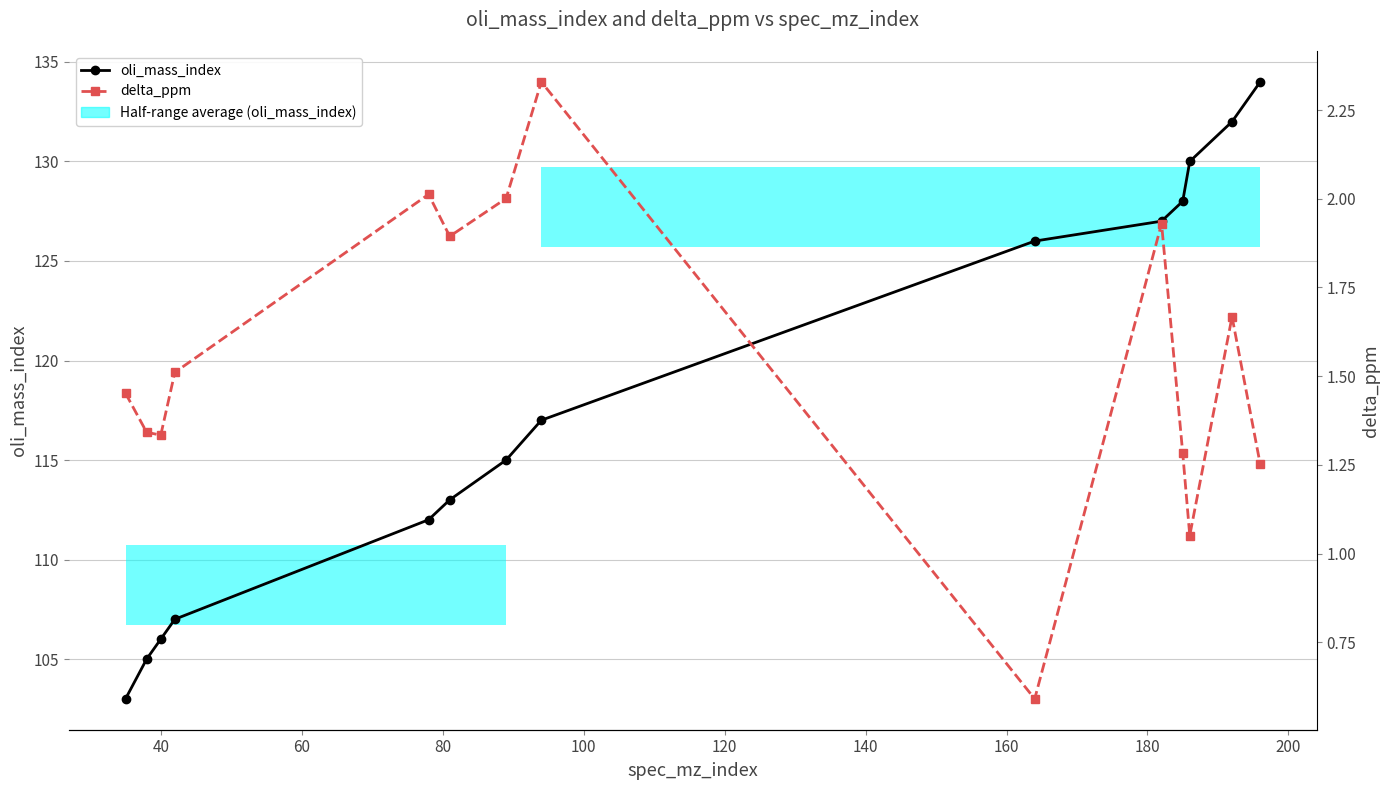

True or false: delta_ppm and oli_mass_index intersect in this chart.

False